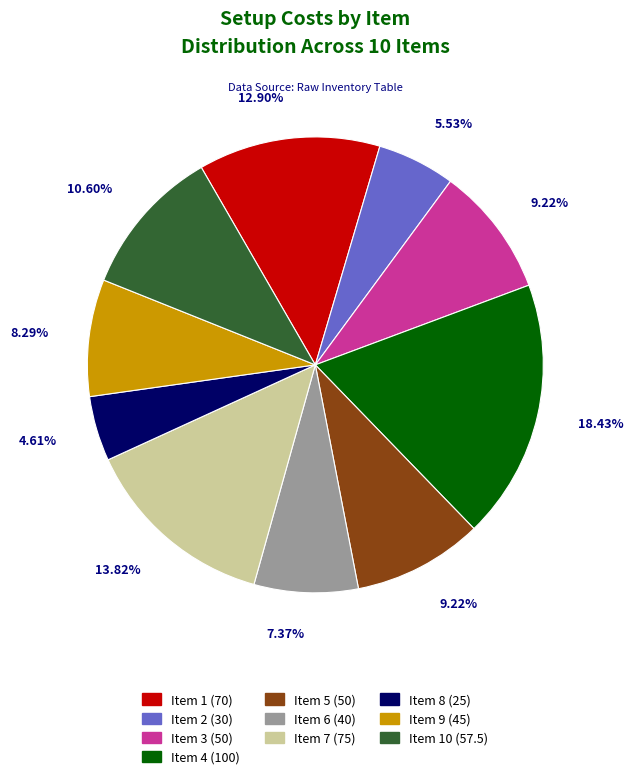

To the nearest percent, what is the average slice percentage?

10%